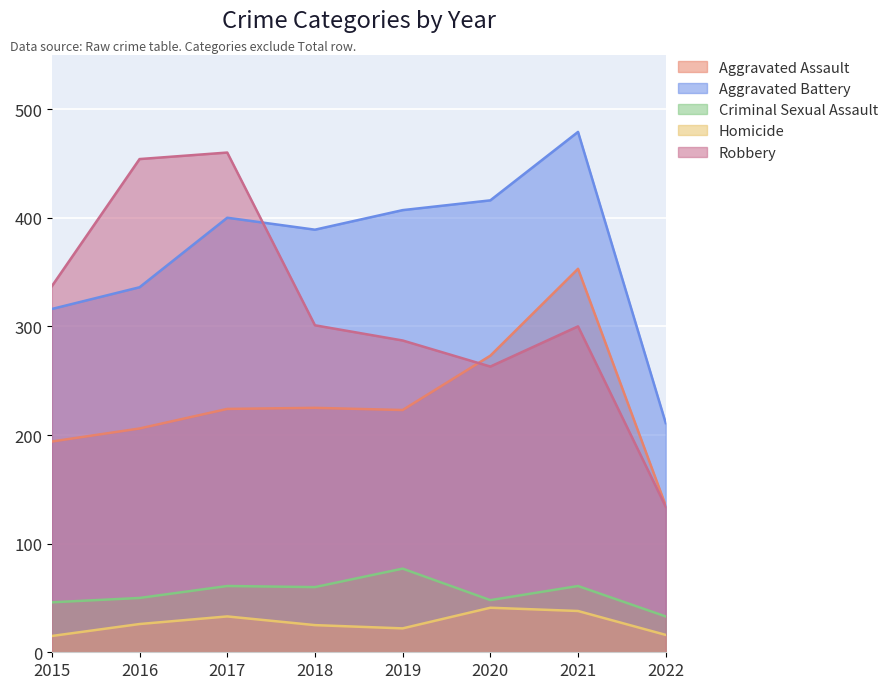

How many interior local peaks does the Criminal Sexual Assault series have?

3